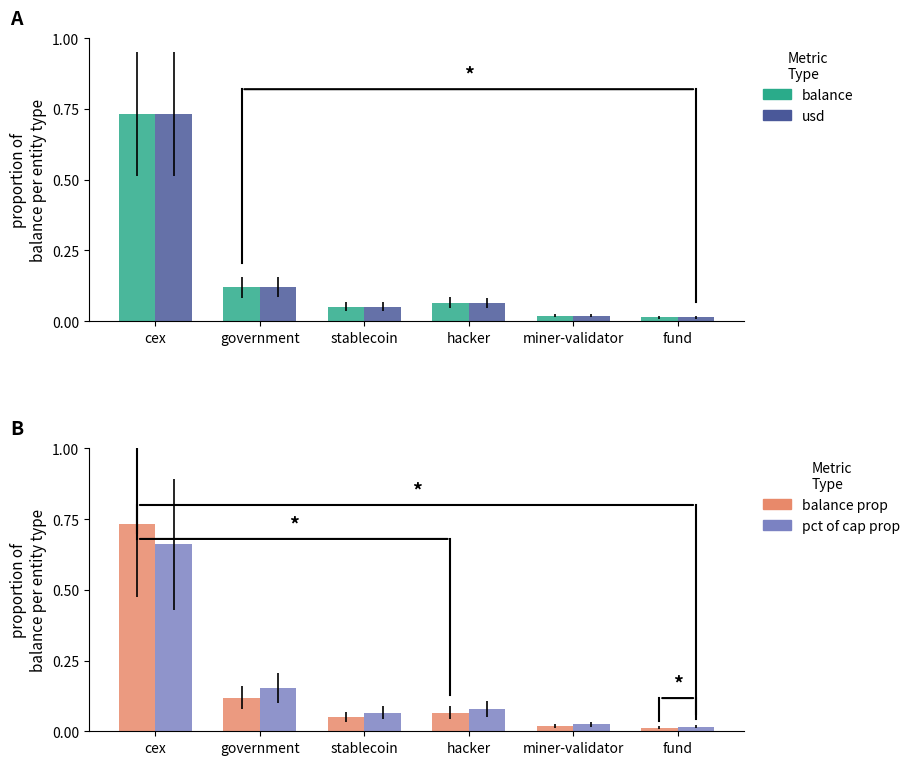

Which has a higher value, fund or government?

government